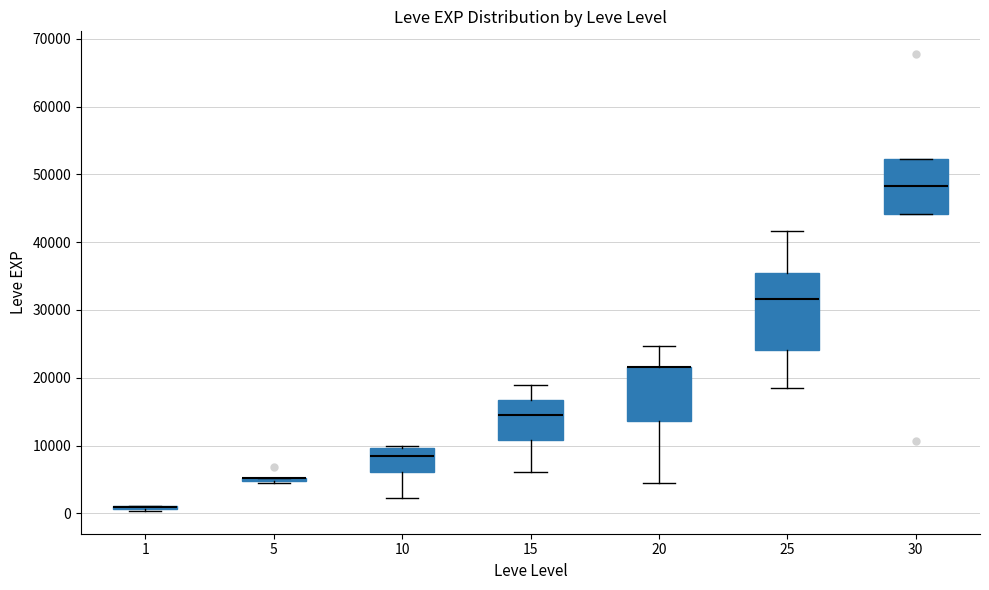

Reading left to right, read every box against the y-axis: the position of its median line, the range the box covers, and the ends of its whiskers. The values are not printed on the chart, so give them approximately, as read against the axis.

1: box collapsed to a line at 1000, whiskers 0 to 1000
5: box collapsed to a line at 5000, whiskers 4000 to 5000
10: median 8000, box 6000 to 10000, whiskers 2000 to 10000 (just above the box's upper edge)
15: median 15000, box 11000 to 17000, whiskers 6000 to 19000
20: median 22000 (drawn on the box's upper edge), box 14000 to 22000, whiskers 4000 to 25000
25: median 32000, box 24000 to 35000, whiskers 18000 to 42000
30: median 48000, box 44000 to 52000, whiskers 44000 to 52000